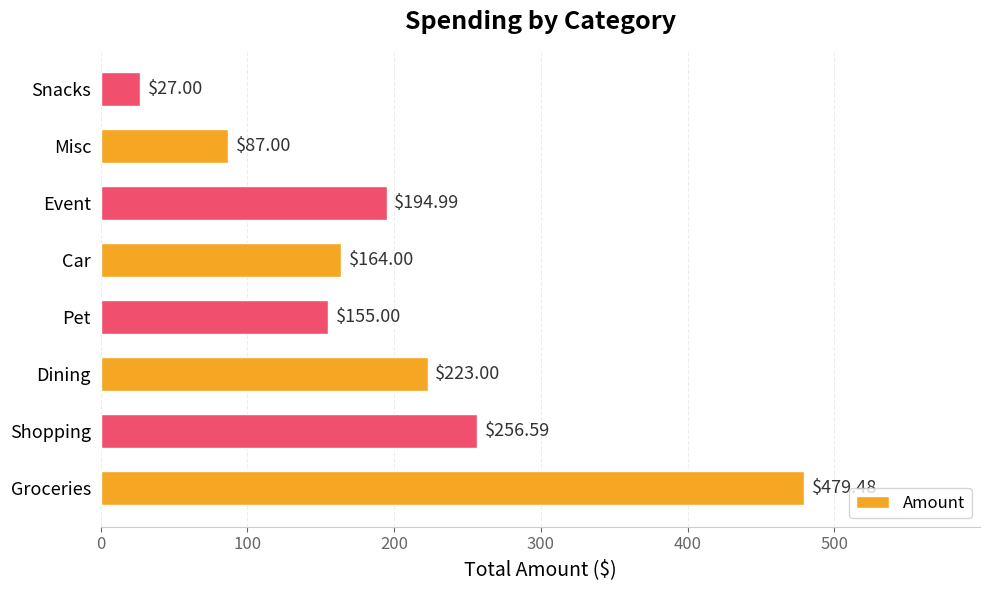

List the labels in order of value, largest first.

Groceries, Shopping, Dining, Event, Car, Pet, Misc, Snacks